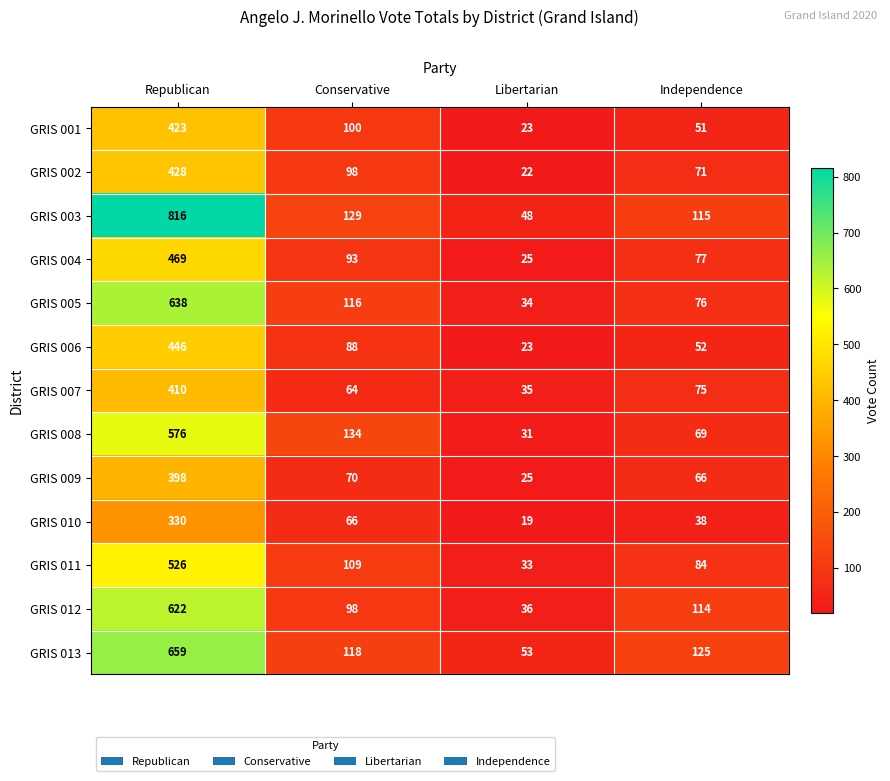

The GRIS 005 series shows 51 at Libertarian. True or false?

False